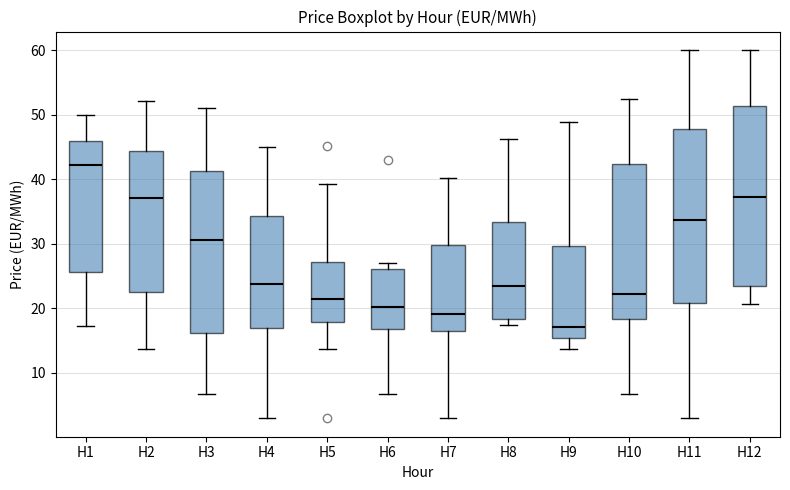

Reading left to right, read every box against the y-axis: the position of its median line, the range the box covers, and the ends of its whiskers. The values are not printed on the chart, so give them approximately, as read against the axis.

H1: median 42, box 26 to 46, whiskers 17 to 50
H2: median 37, box 22 to 44, whiskers 14 to 52
H3: median 31, box 16 to 41, whiskers 7 to 51
H4: median 24, box 17 to 34, whiskers 3 to 45
H5: median 21, box 18 to 27, whiskers 14 to 39
H6: median 20, box 17 to 26, whiskers 7 to 27
H7: median 19, box 16 to 30, whiskers 3 to 40
H8: median 23, box 18 to 33, whiskers 17 to 46
H9: median 17, box 15 to 30, whiskers 14 to 49
H10: median 22, box 18 to 42, whiskers 7 to 52
H11: median 34, box 21 to 48, whiskers 3 to 60
H12: median 37, box 23 to 51, whiskers 21 to 60